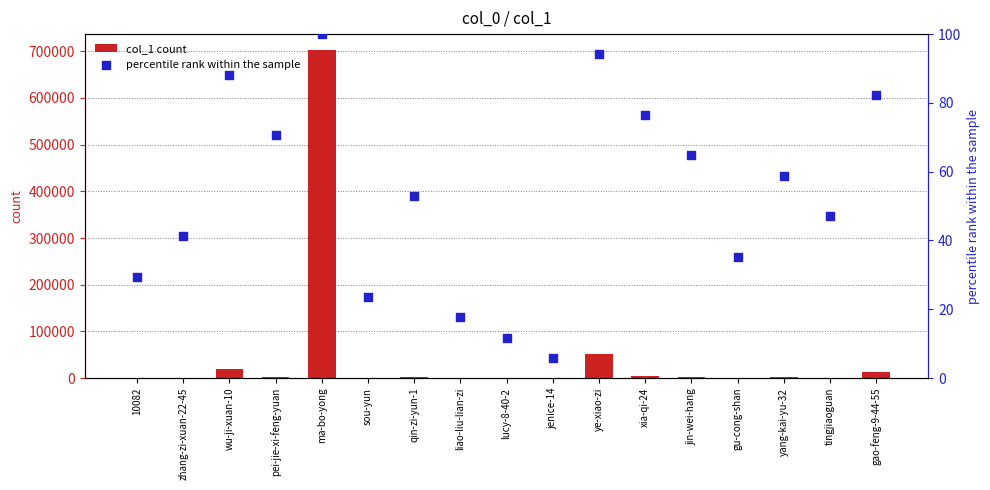

Which series contains the highest Y value?

col_1 count